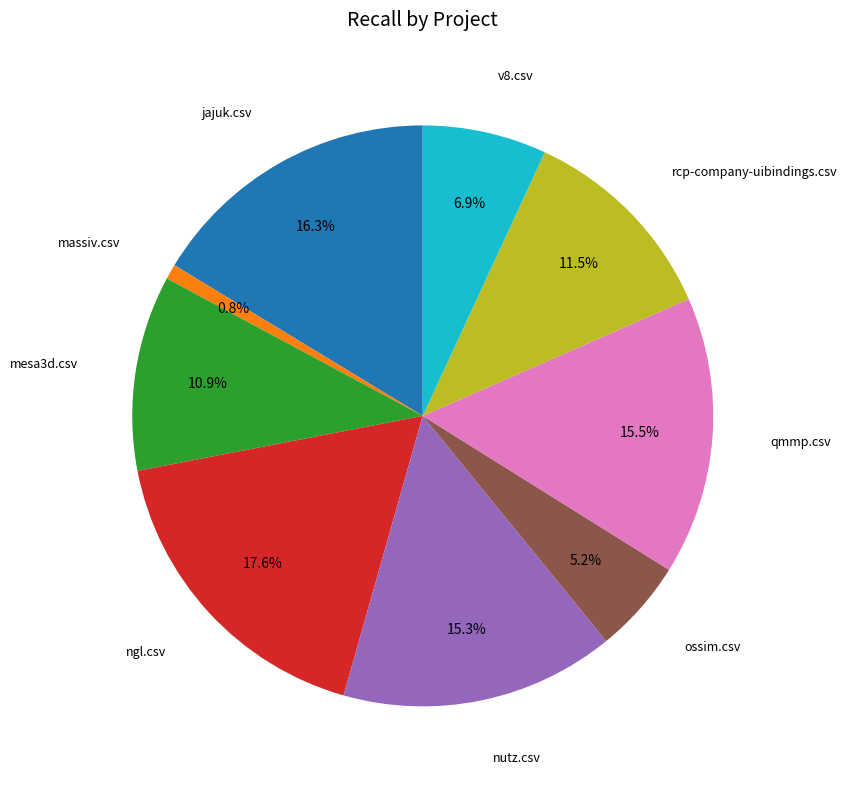

Does any single category account for the majority?

No